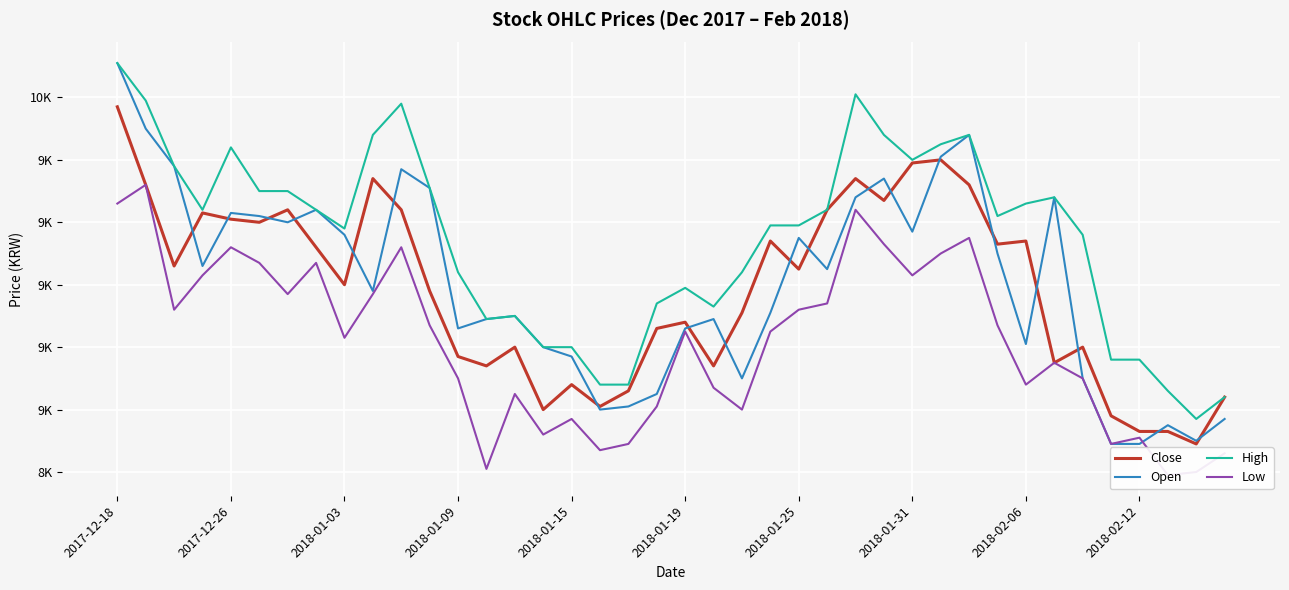

What value does the Close series have at 10, to the nearest 50?

9250